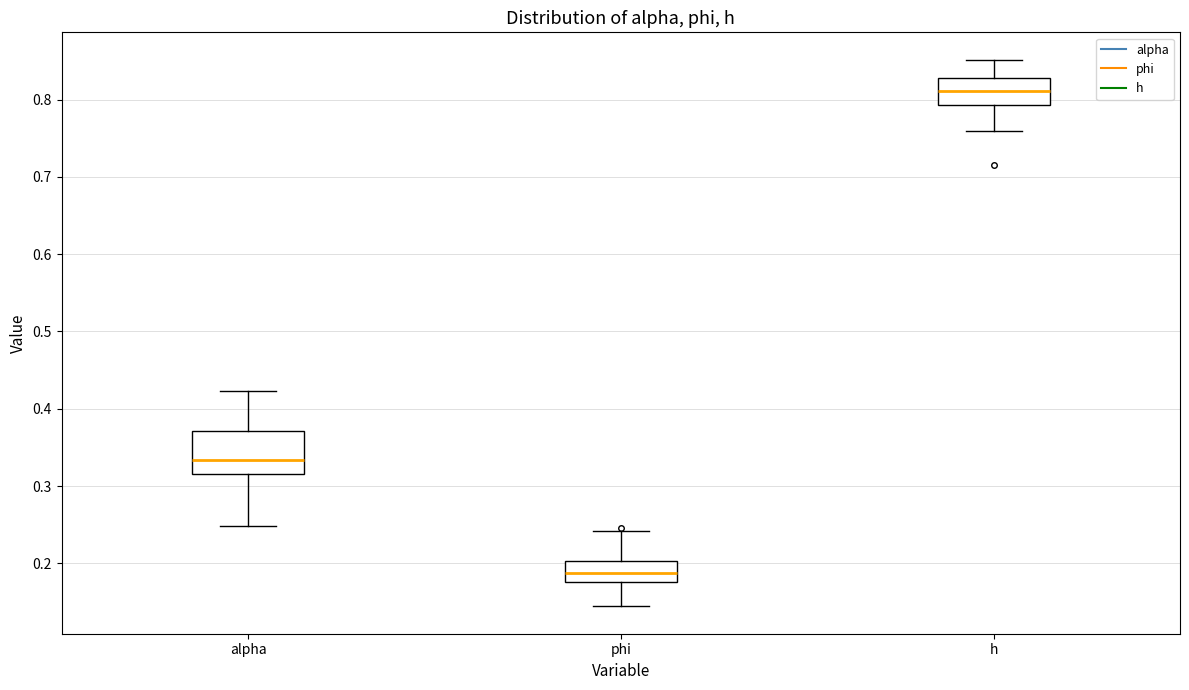

Which box's median line is the lowest?

phi